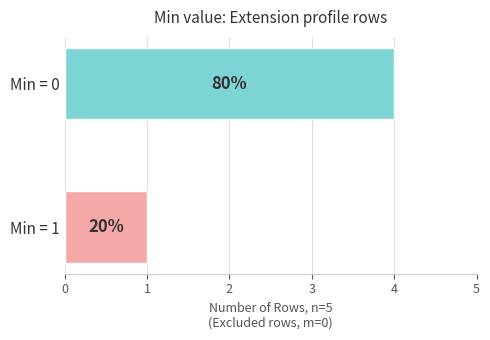

Are the bars horizontal?

Yes